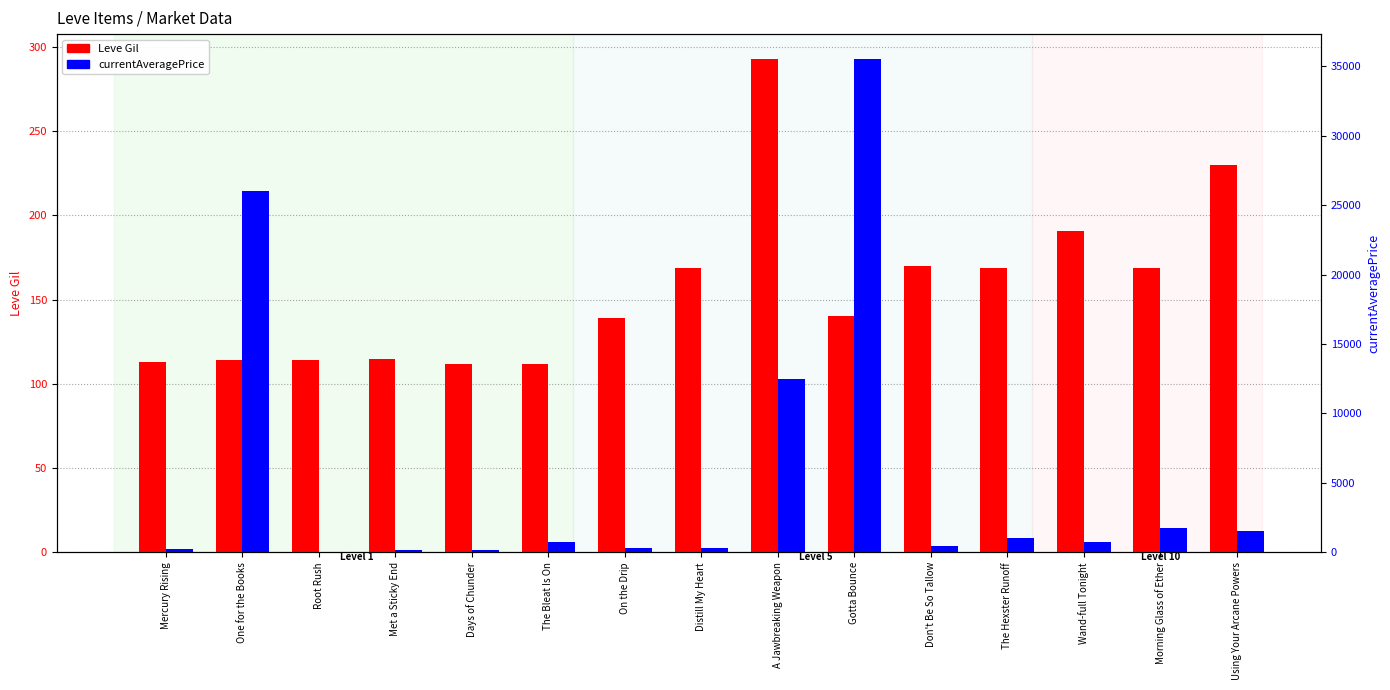

The value of Leve Gil at Don't Be So Tallow is 170.0. True or false?

True